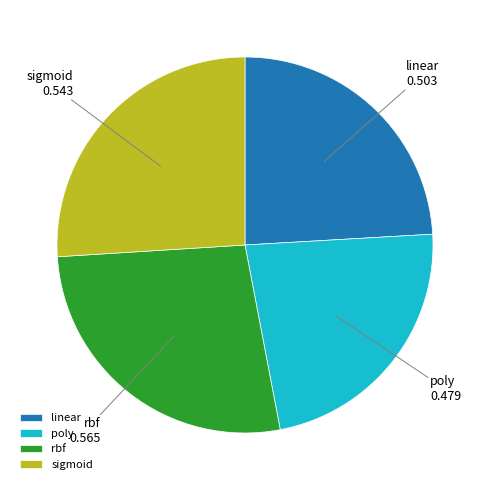

True or false: poly accounts for 23% of the total.

True